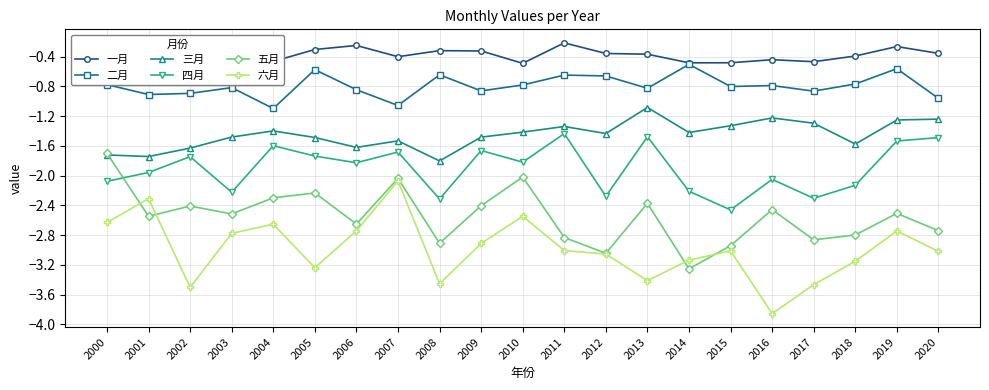

How many series are shown in this chart?

6